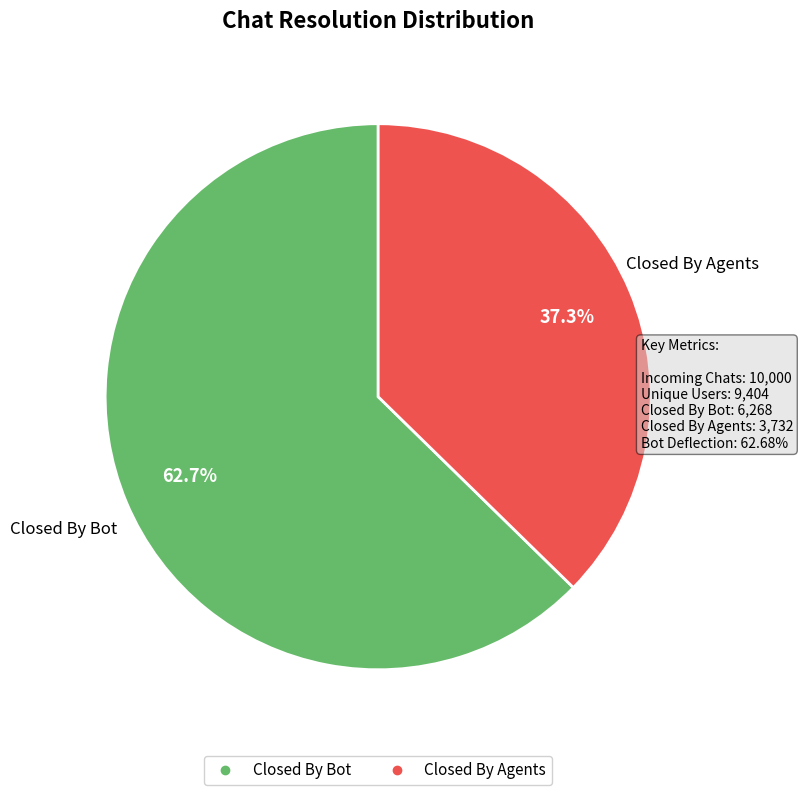

Approximately how many times larger is the value at Closed By Agents compared to Closed By Bot?

0.6